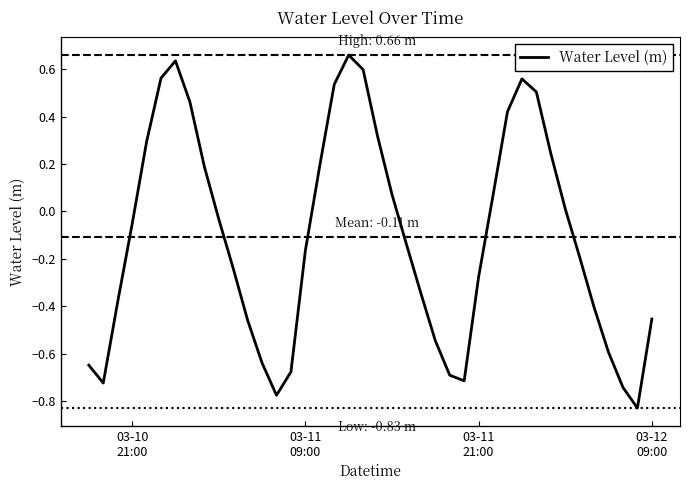

What is the difference between the maximum and minimum values?

1.5